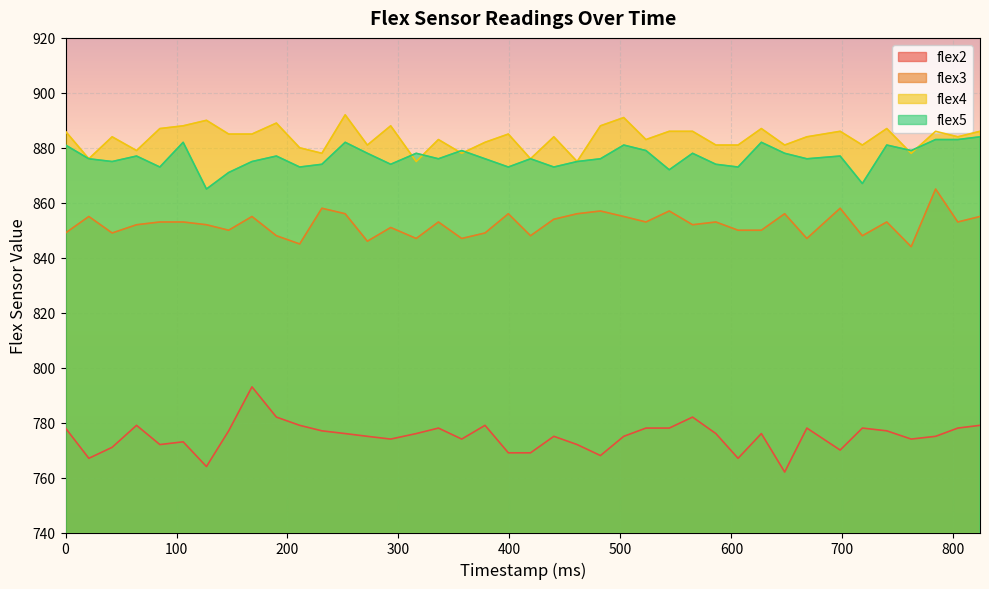

Which series changed the most between 252 and 606?

flex4